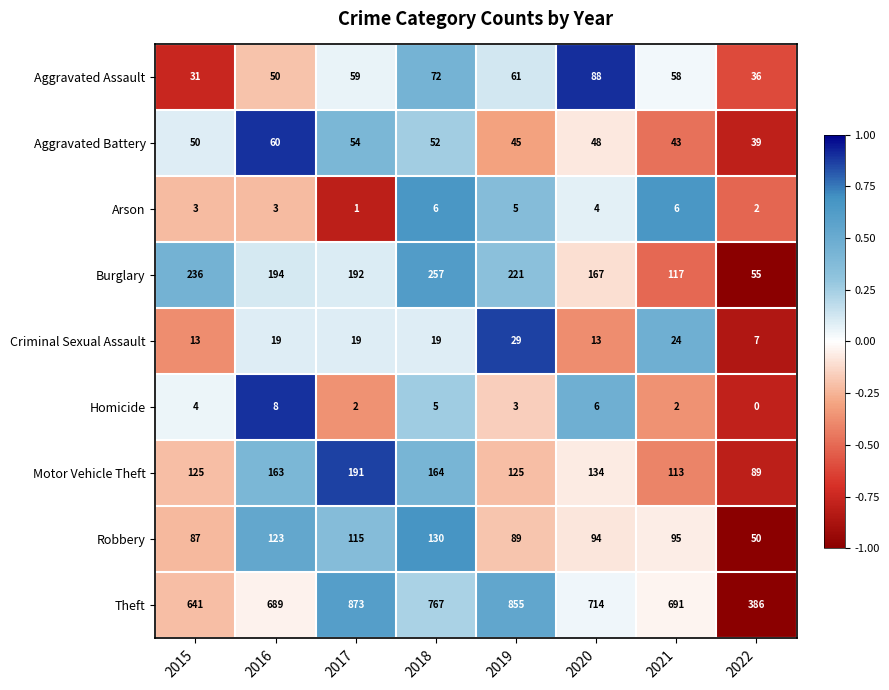

What is the total value across all series at 2017?

1506